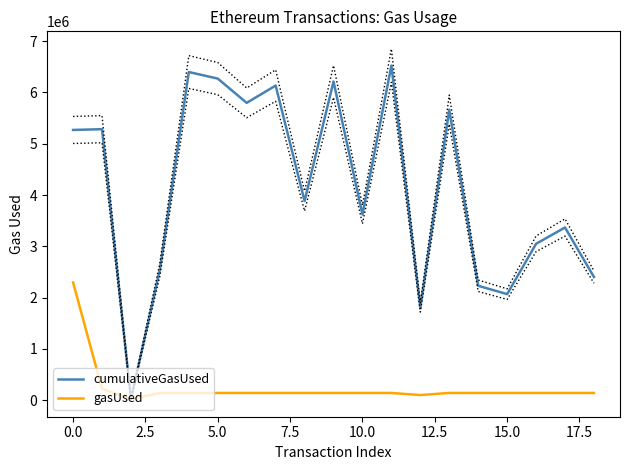

The gasUsed series shows 3950744 at 0.0. True or false?

False